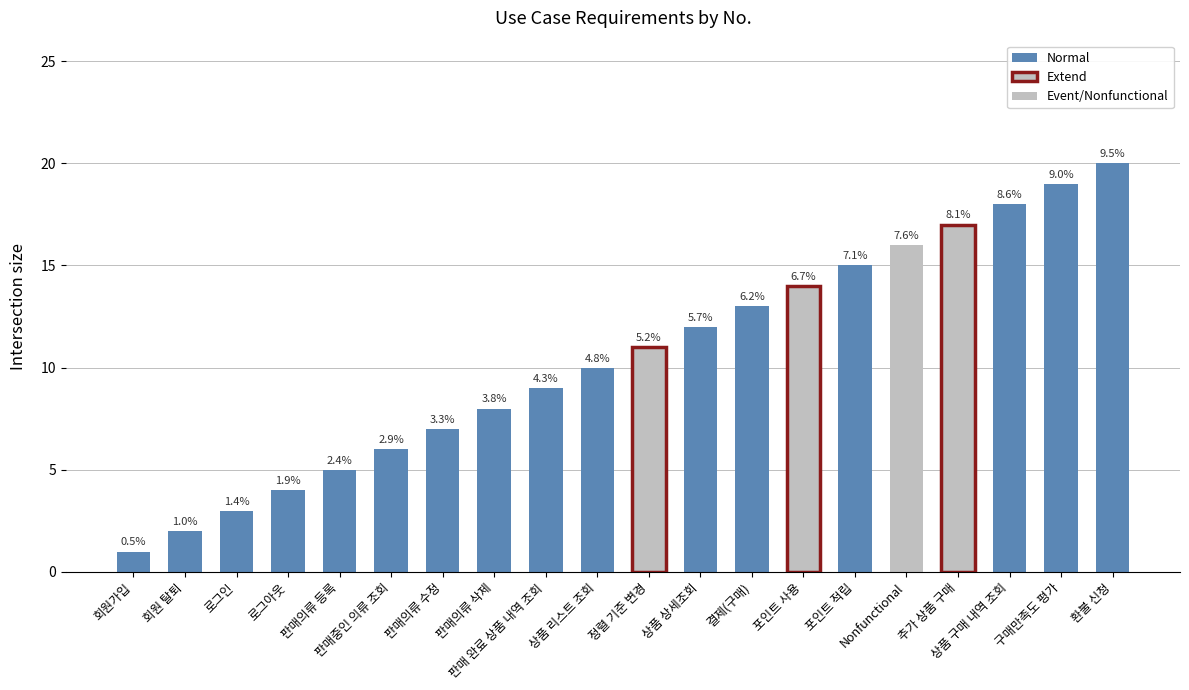

The value at 결제(구매) is 4. True or false?

False